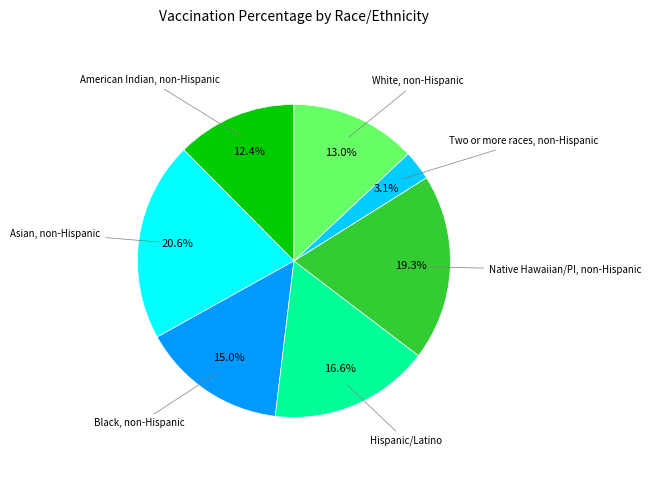

Is there a majority slice in this chart?

No